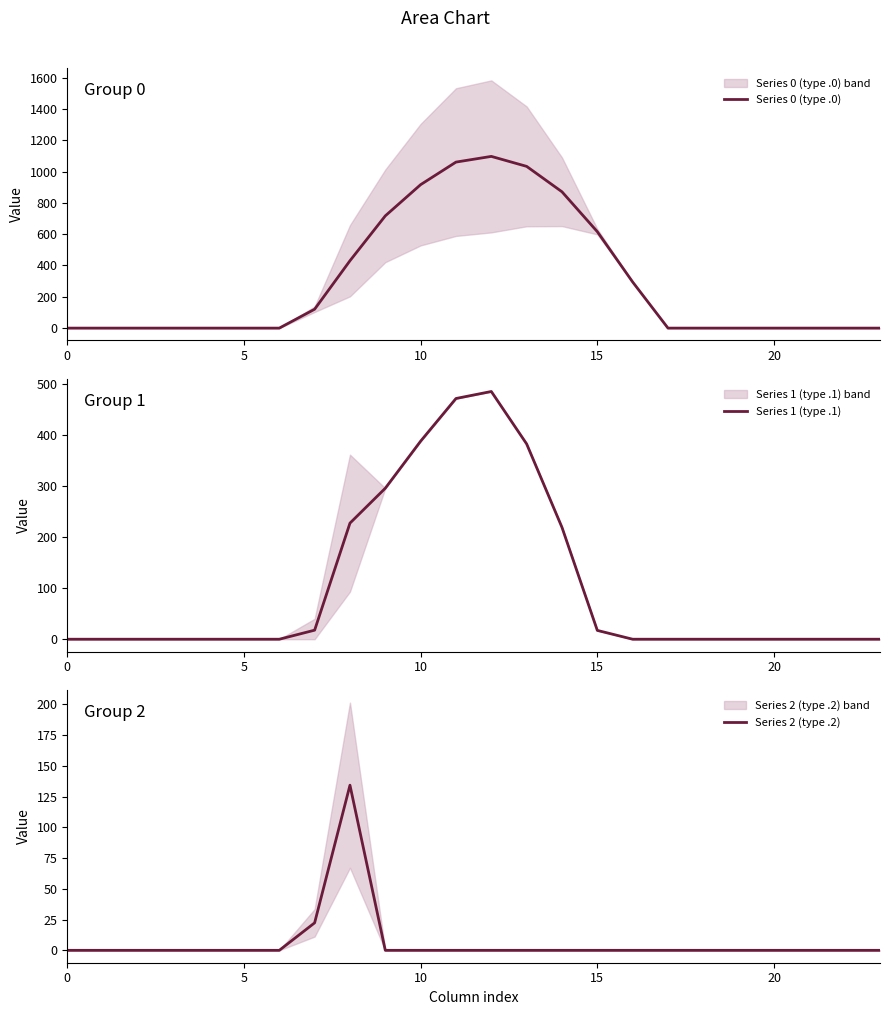

What is the difference between the maximum and minimum values in the Series 1 (type .1) series?

485.4